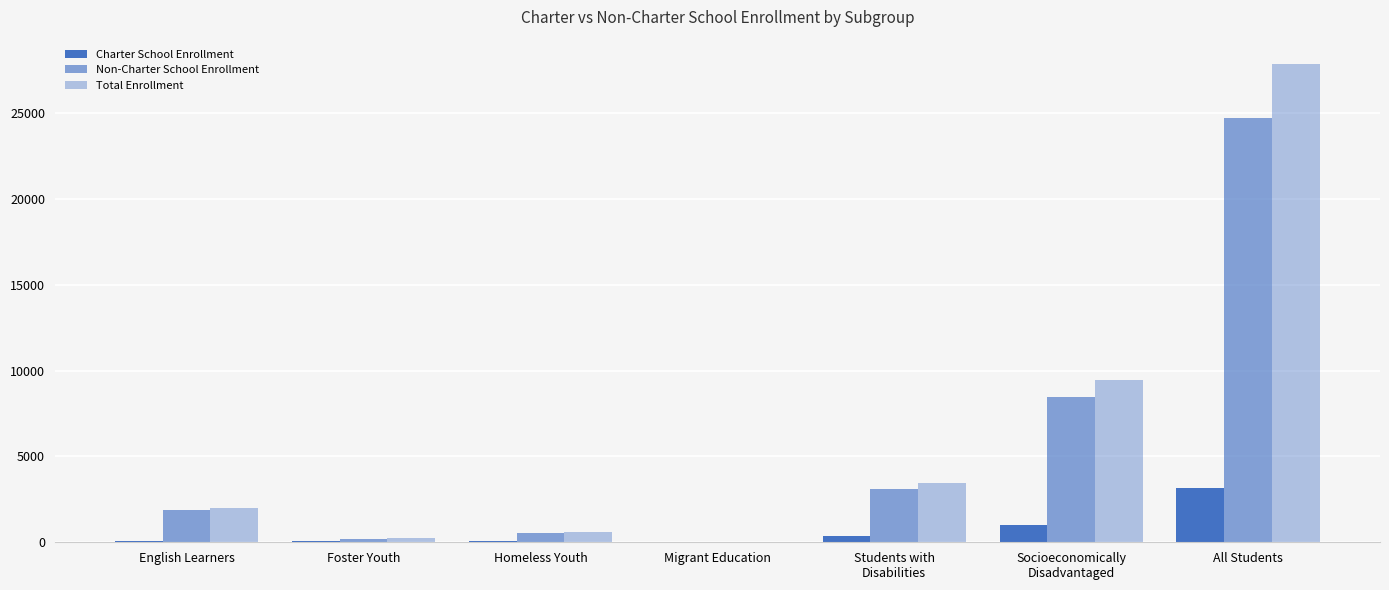

List the series in order of their peak value, highest first.

Total Enrollment, Non-Charter School Enrollment, Charter School Enrollment